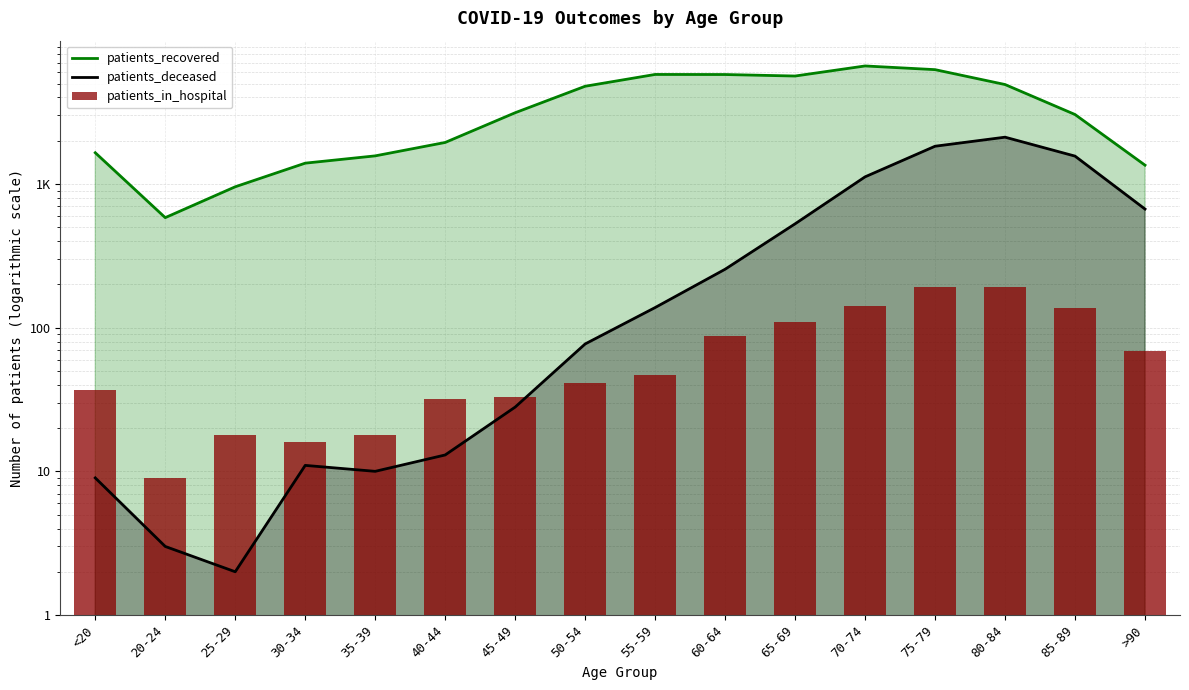

Which category has the lowest value across all series?

25-29